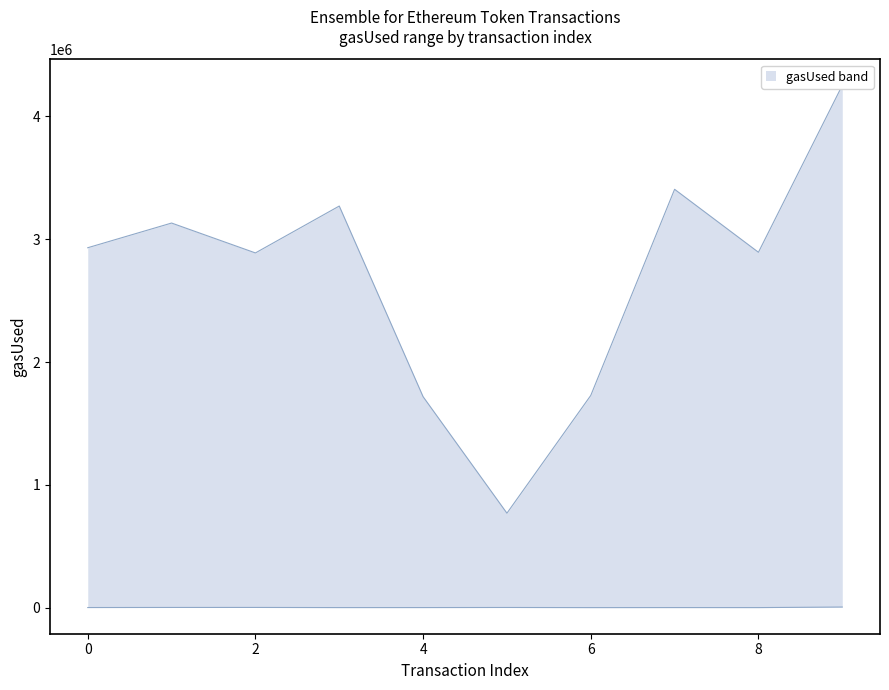

How many values in the gasUsed series exceed 2930621?

4